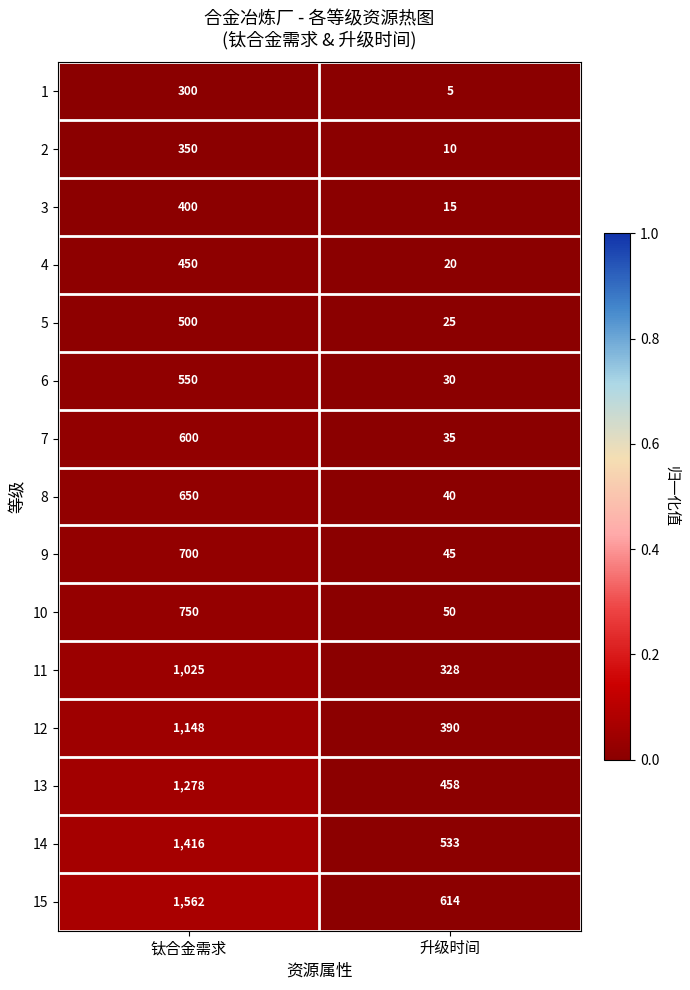

Rank the series at 钛合金需求 from lowest to highest value.

1, 2, 3, 4, 5, 6, 7, 8, 9, 10, 11, 12, 13, 14, 15